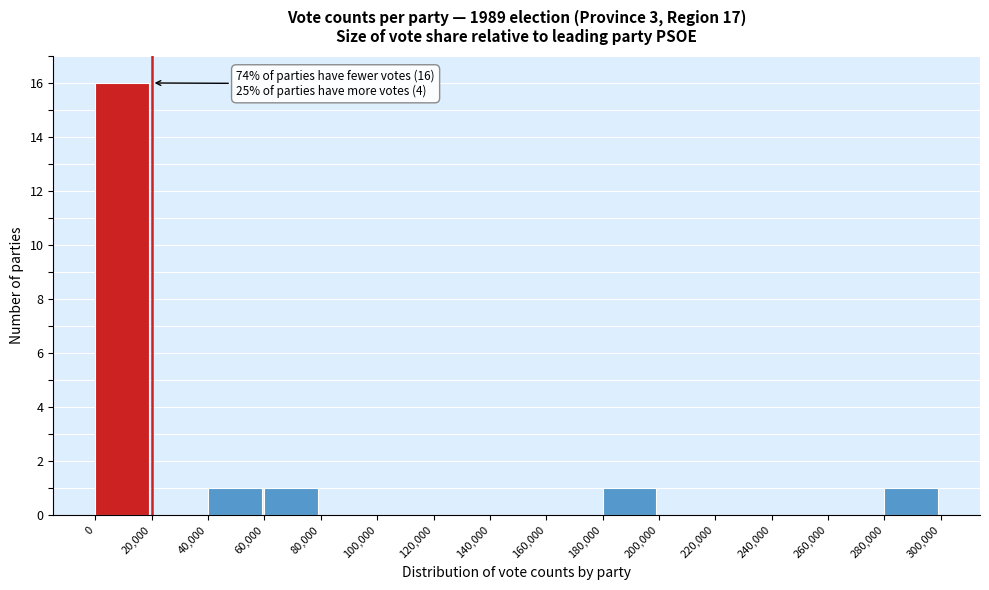

Which range on the x-axis has the tallest bar?

0 to 20,000